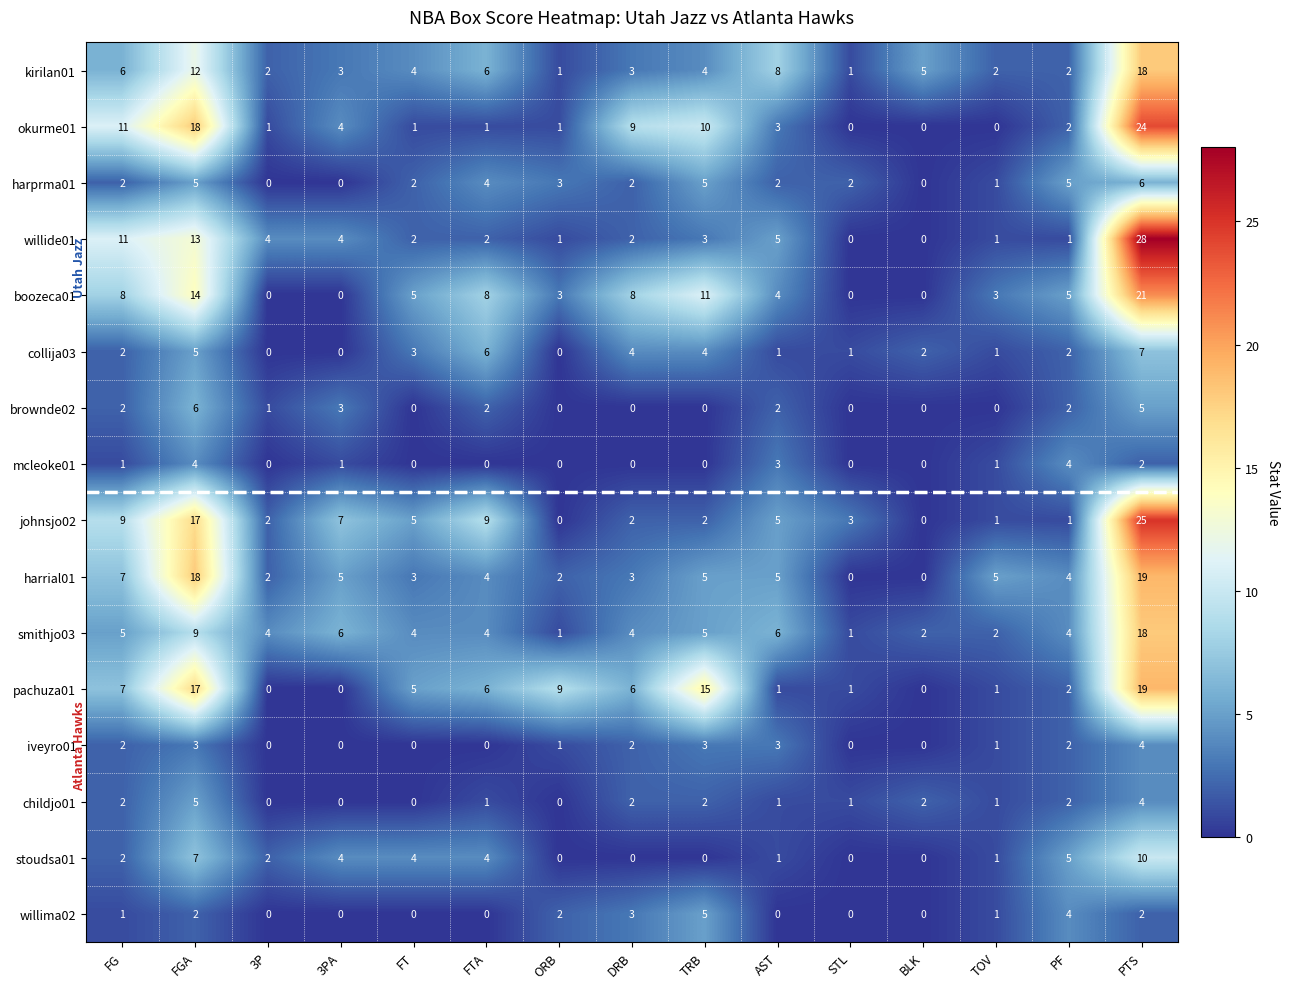

Which series changed the most between 3PA and TRB?

pachuza01